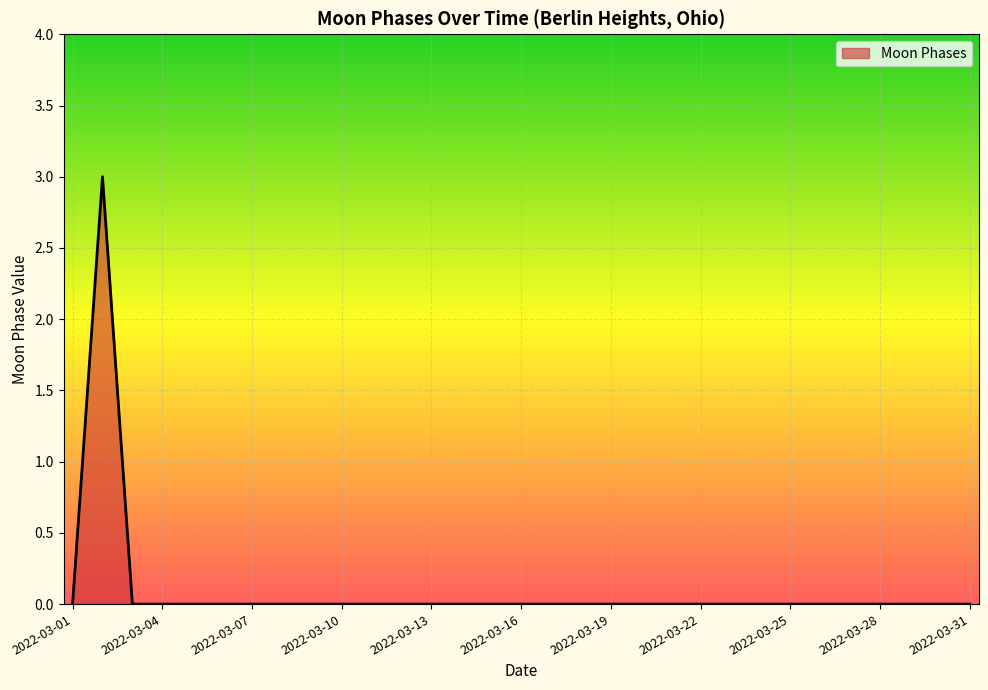

What is the maximum value shown in the chart?

3